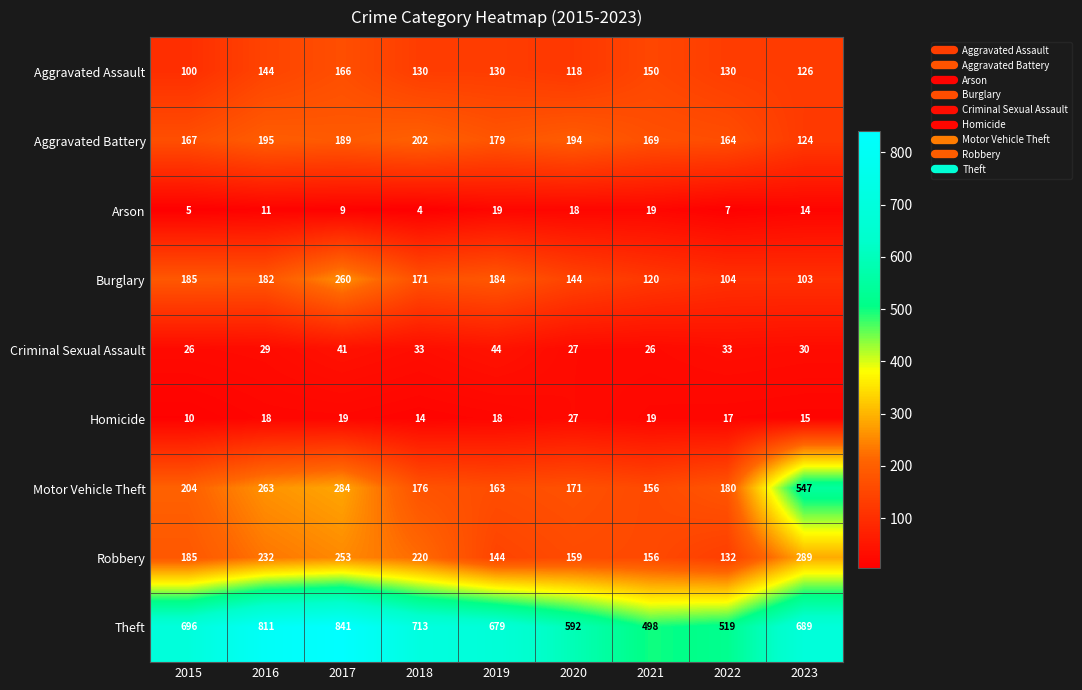

Between 2016 and 2021, which series saw the biggest shift?

Theft